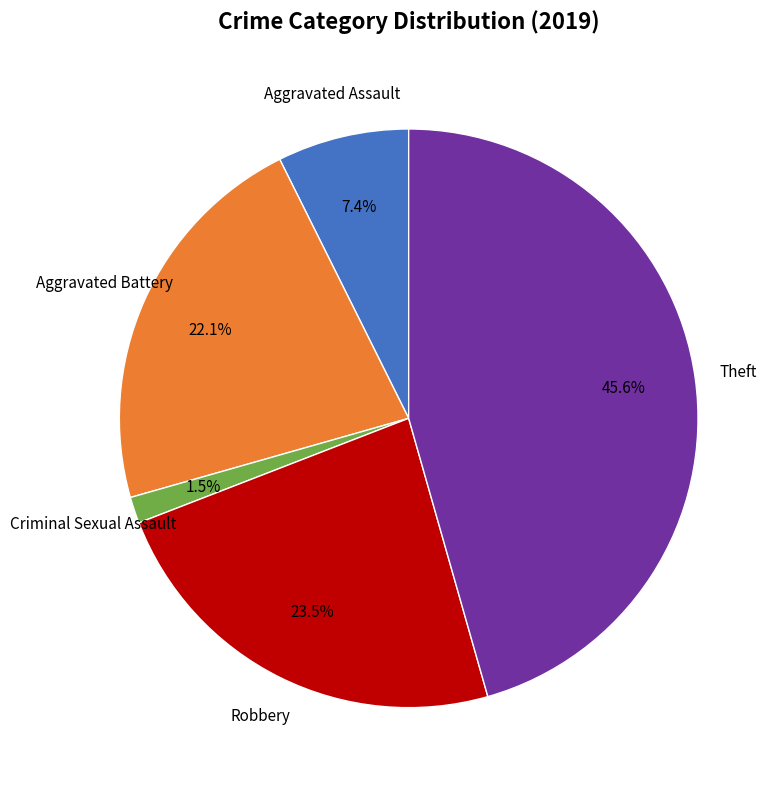

Does any single category account for the majority?

No